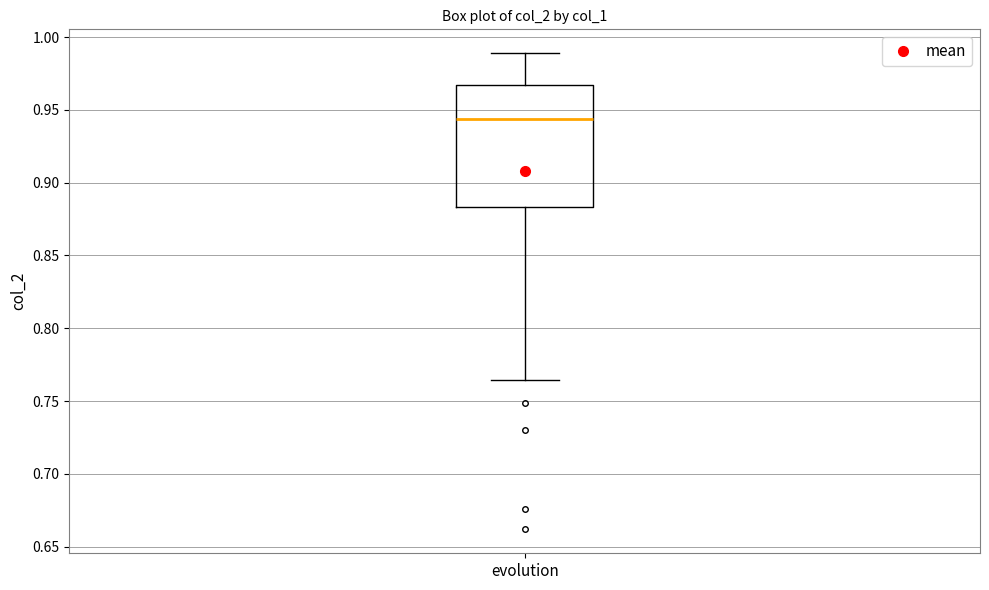

Read this box plot against the y-axis: the position of the median line, the range covered by the box, and the ends of both whiskers. The values are not printed on the chart, so give them approximately, as read against the axis.

median 0.945, box 0.885 to 0.965, whiskers 0.765 to 0.990